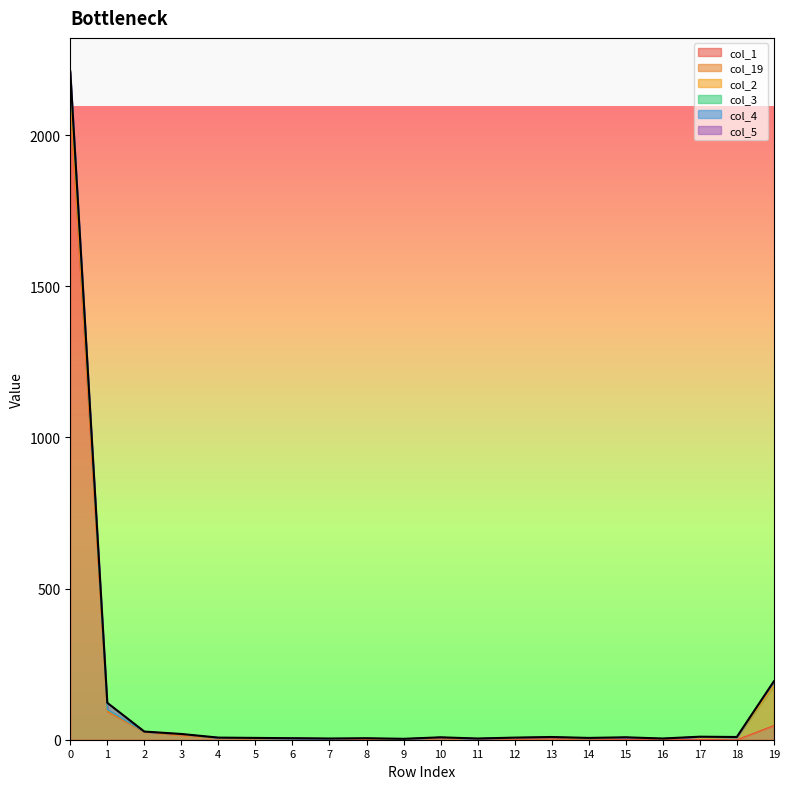

What is the difference between the maximum and minimum values in the col_2 series?

2159